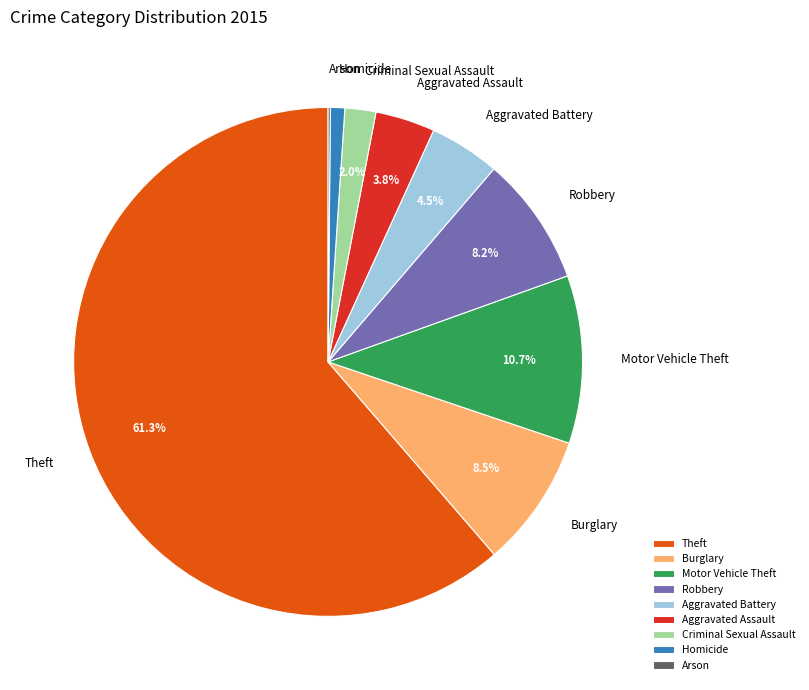

Does any single category account for the majority?

Yes